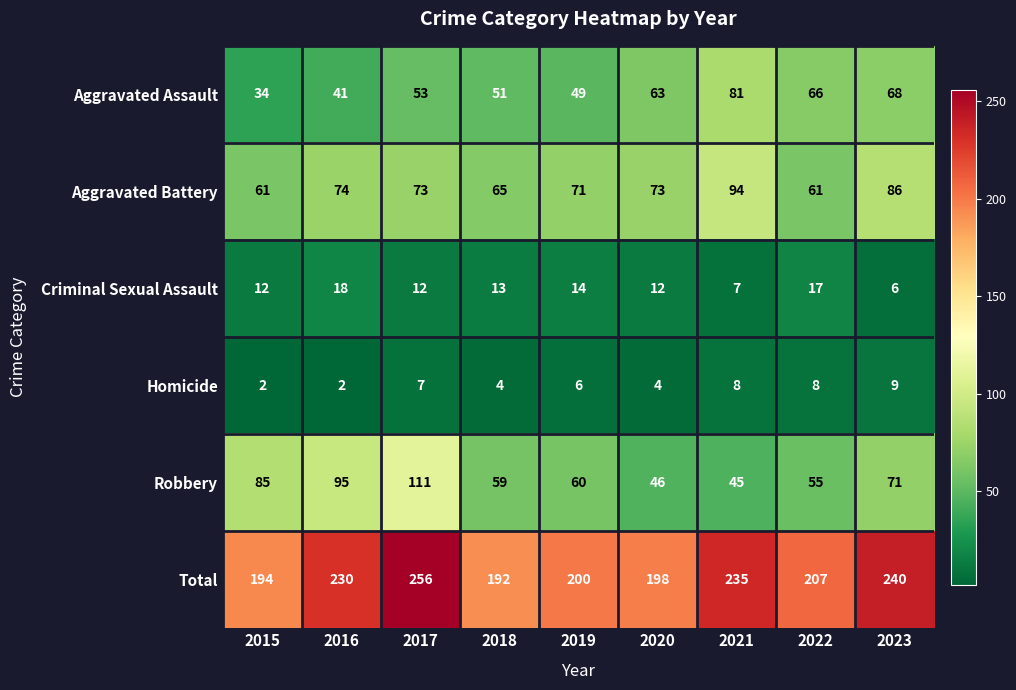

What is the spread (max minus min) of values at 2017?

249